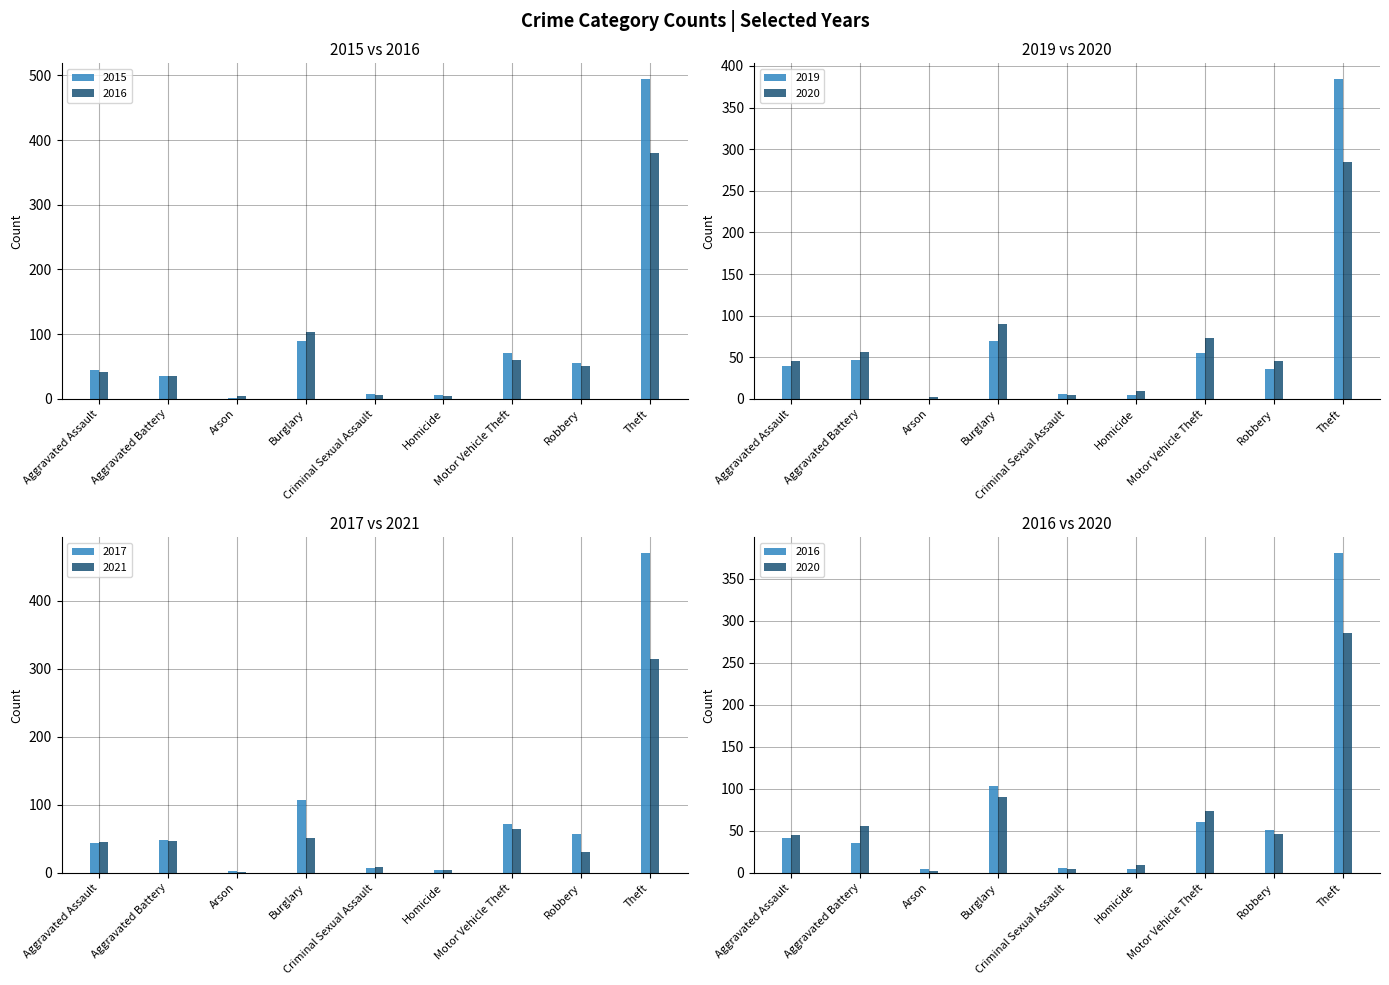

At which category is the sum across all series the highest?

Theft